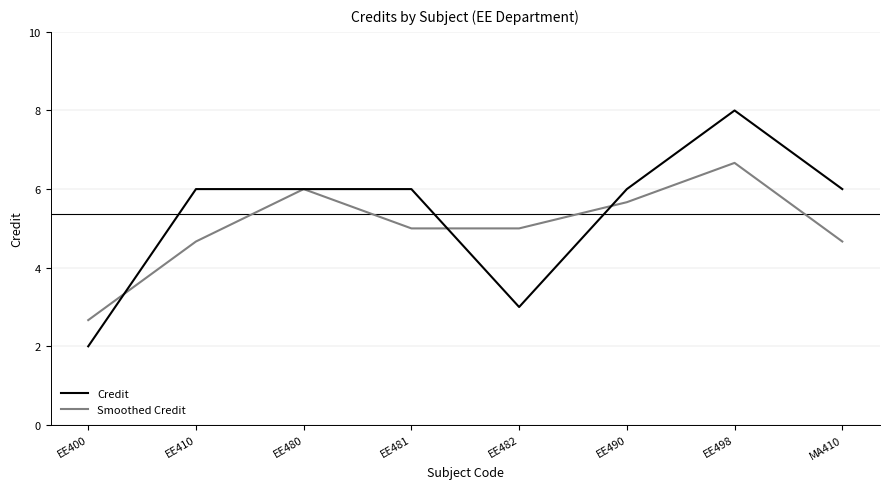

What are all the series names shown in the legend?

Credit, Smoothed Credit